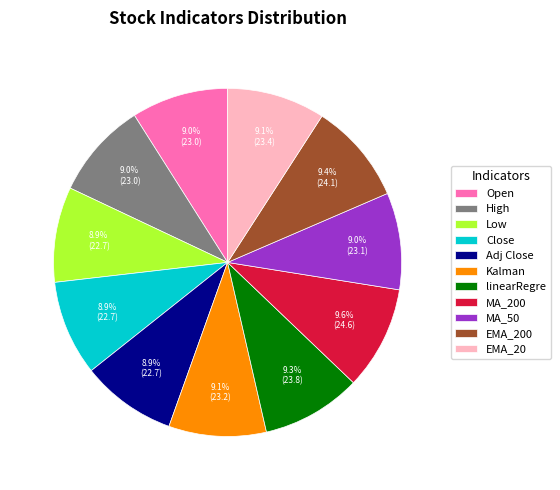

Combined, do Close and MA_200 account for over 50%?

No